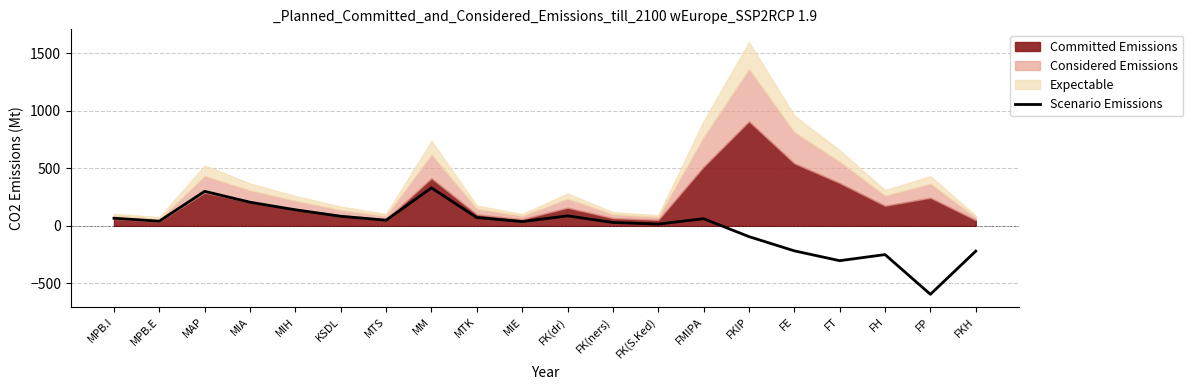

Reading right to left, extract all data points from this chart.

FKH=-220.0	FP=-595.9	FH=-250.1	FT=-303.1	FE=-217.7	FKIP=-93.8	FMIPA=62.1	FK(S.Ked)=15.3	FK(ners)=29.2	FK(dr)=86.8	MIE=37.1	MTK=72.3	MM=330.2	MTS=49.1	KSDL=83.4	MIH=139.6	MIA=205.6	MAP=300.1	MPB.E=40.8	MPB.I=66.0